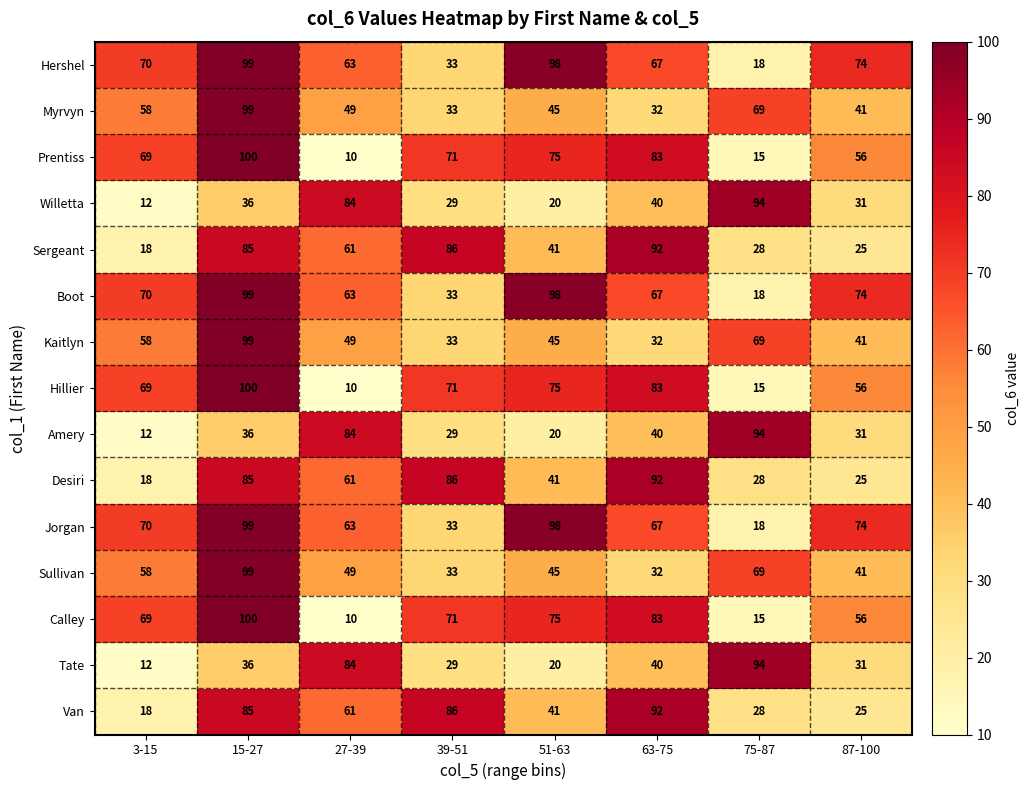

List the labels in order of Willetta value, largest first.

75-87, 27-39, 63-75, 15-27, 87-100, 39-51, 51-63, 3-15